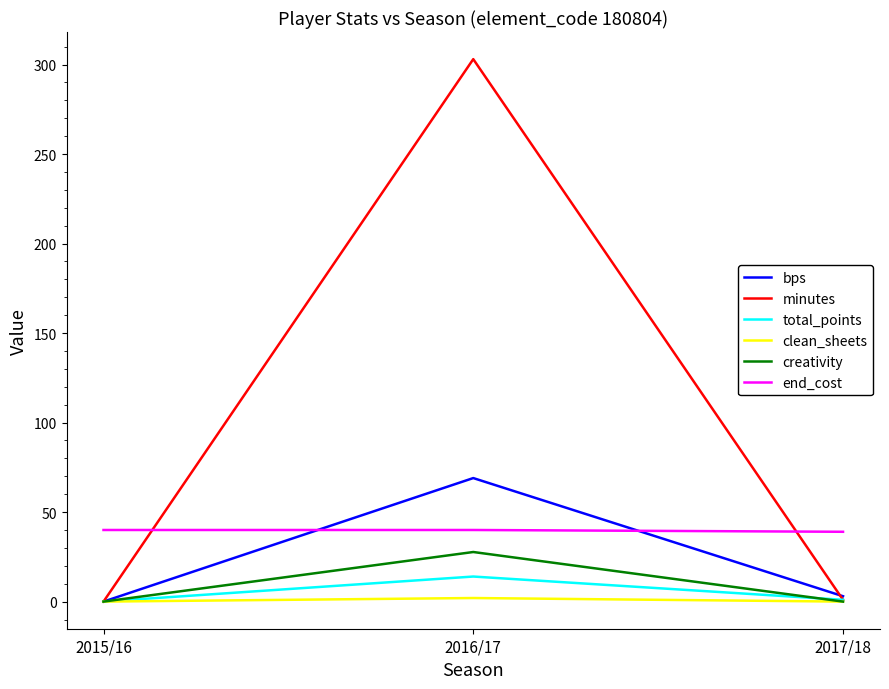

What is the maximum value for clean_sheets?

2.0